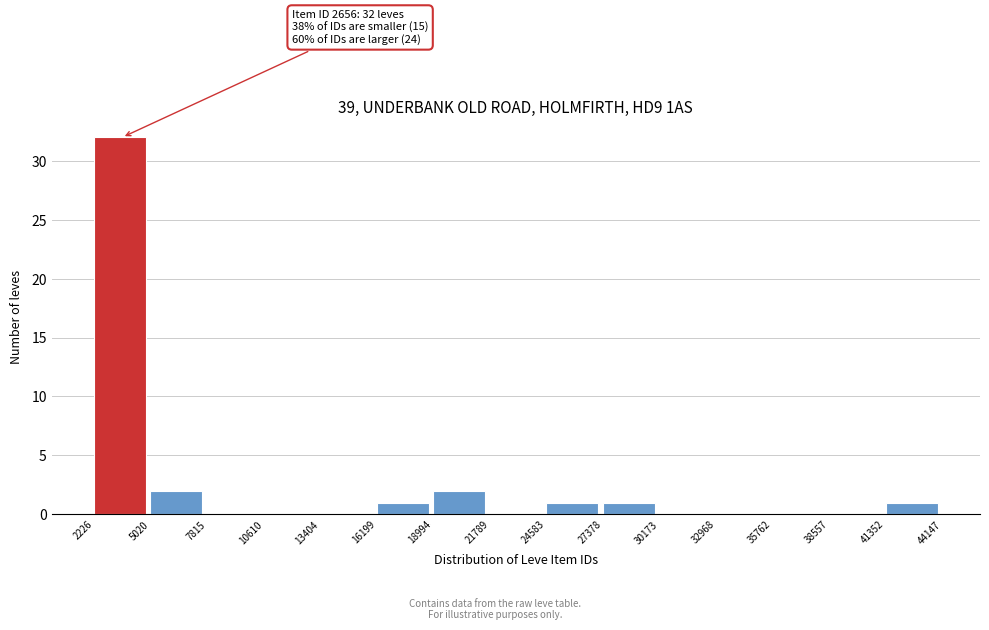

Which range on the x-axis has the tallest bar?

2226 to 5020